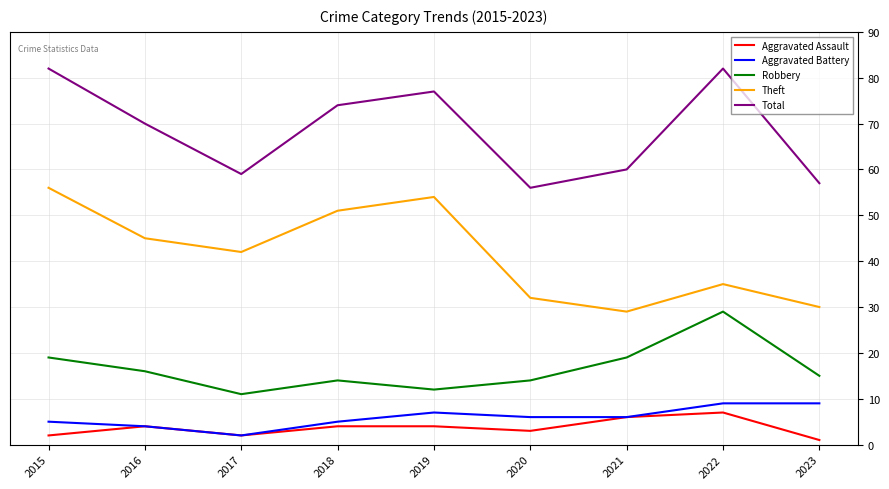

Where is the first local maximum for Total?

2019